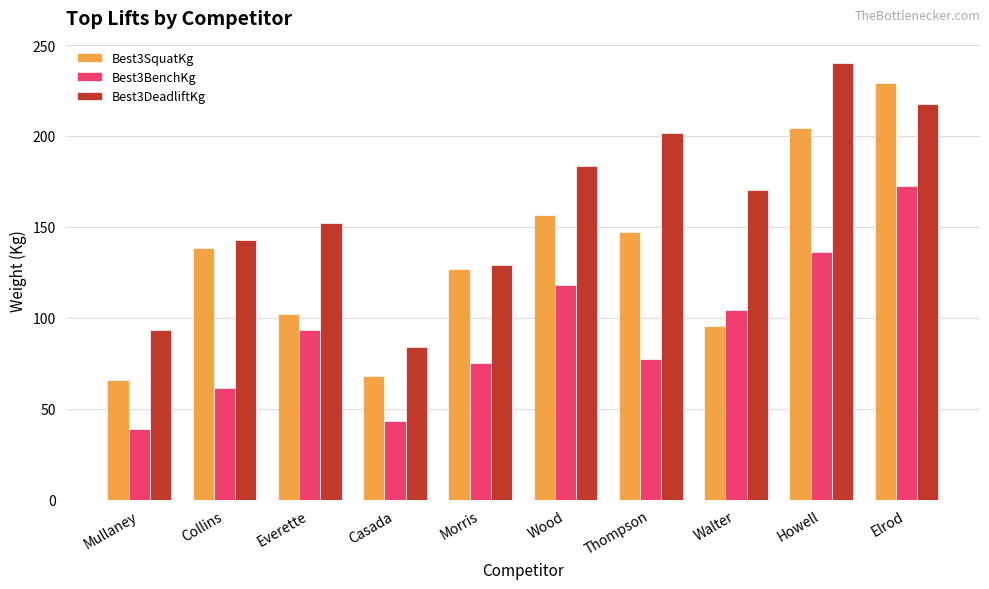

What is the sum of the Best3BenchKg values at Walter and Mullaney?

142.9